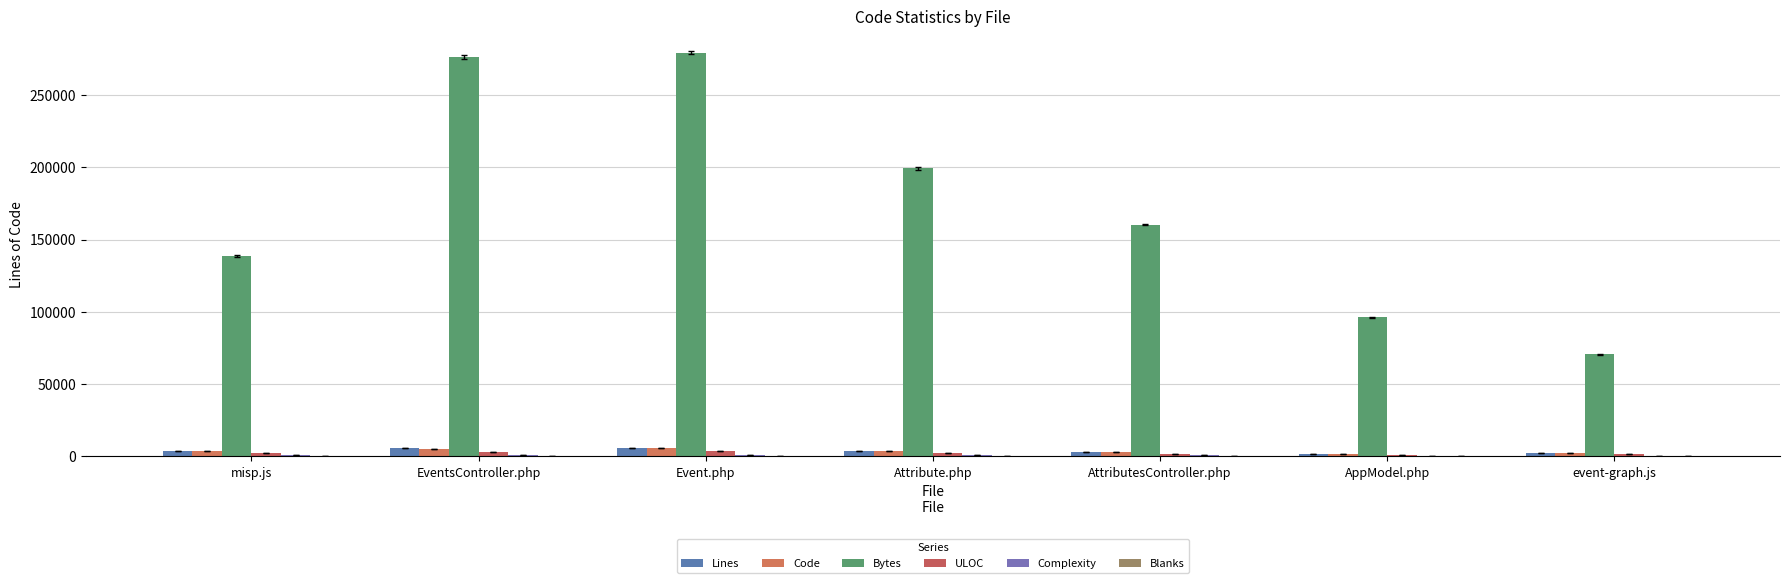

Does the chart contain stacked bars?

No